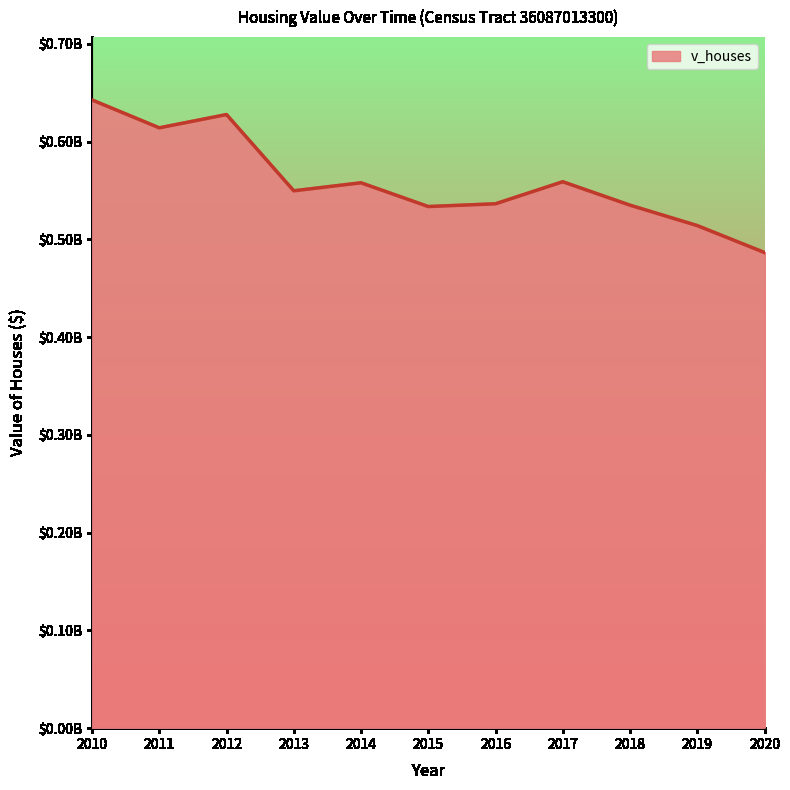

True or false: there are more than 2 points higher than both neighbors.

True